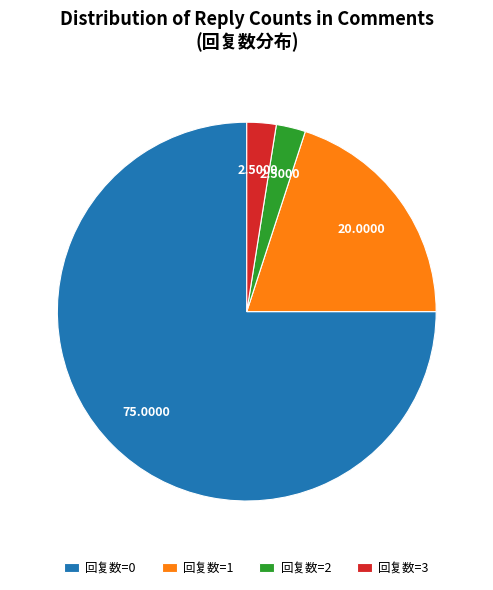

What is the largest slice in the pie chart?

回复数=0